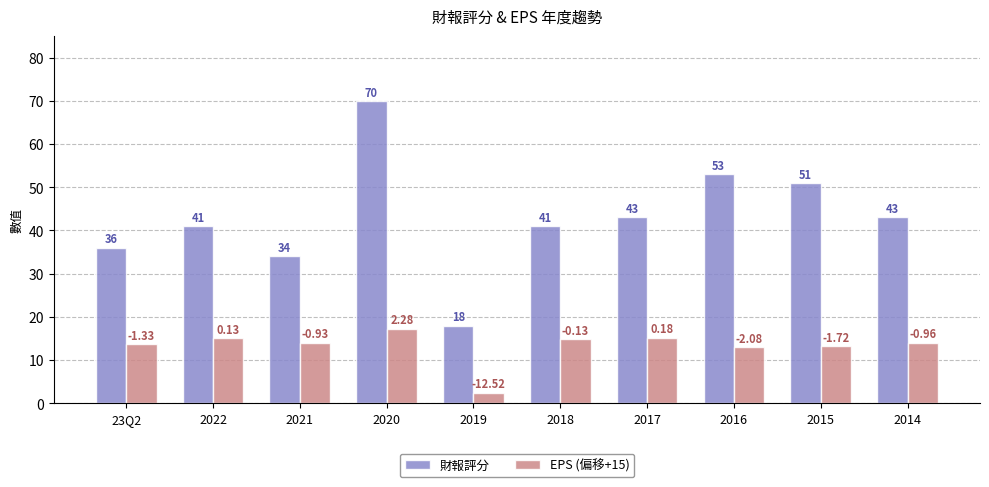

The value of EPS (偏移+15) at 2014 is 14.0. True or false?

True